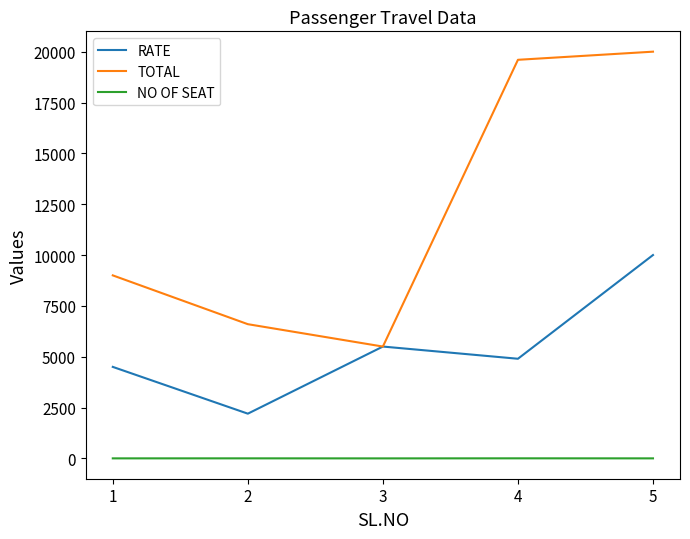

What is the greatest value displayed?

20000